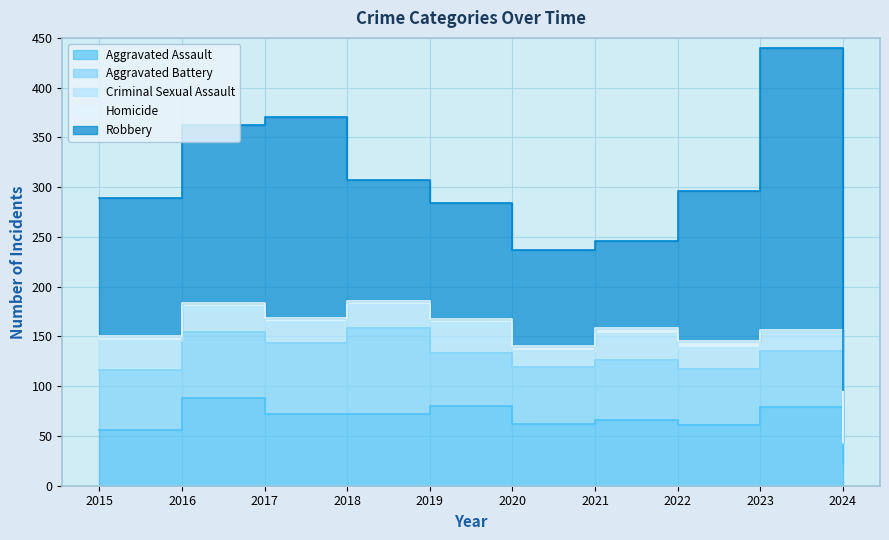

How many data points in Aggravated Battery are above 60?

3